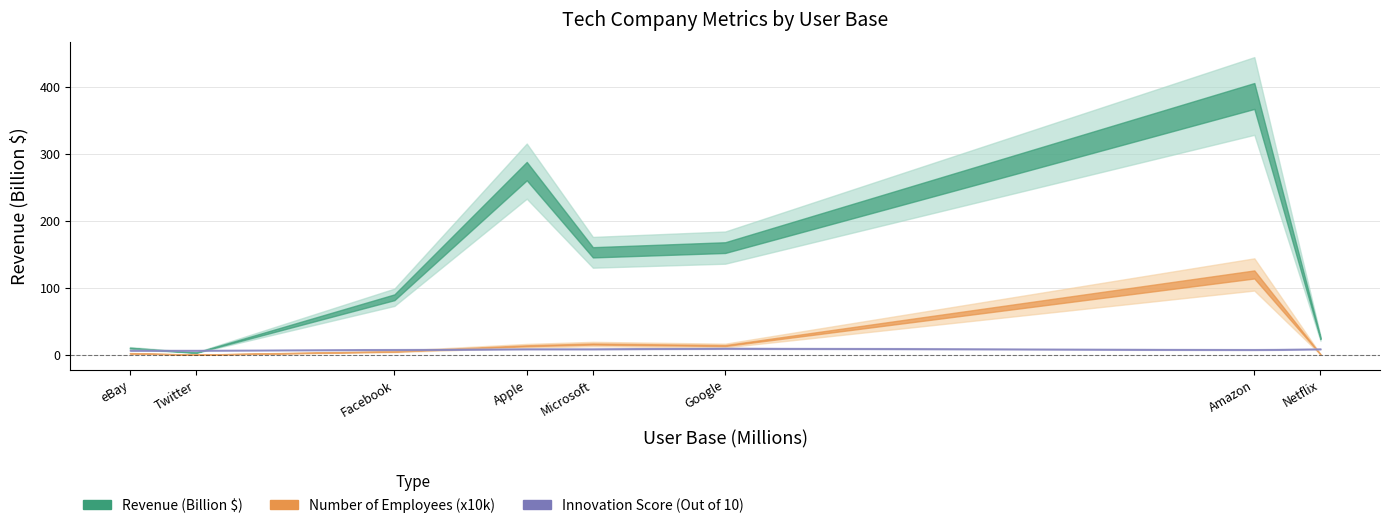

At which label does Number of Employees reach its peak?

Amazon